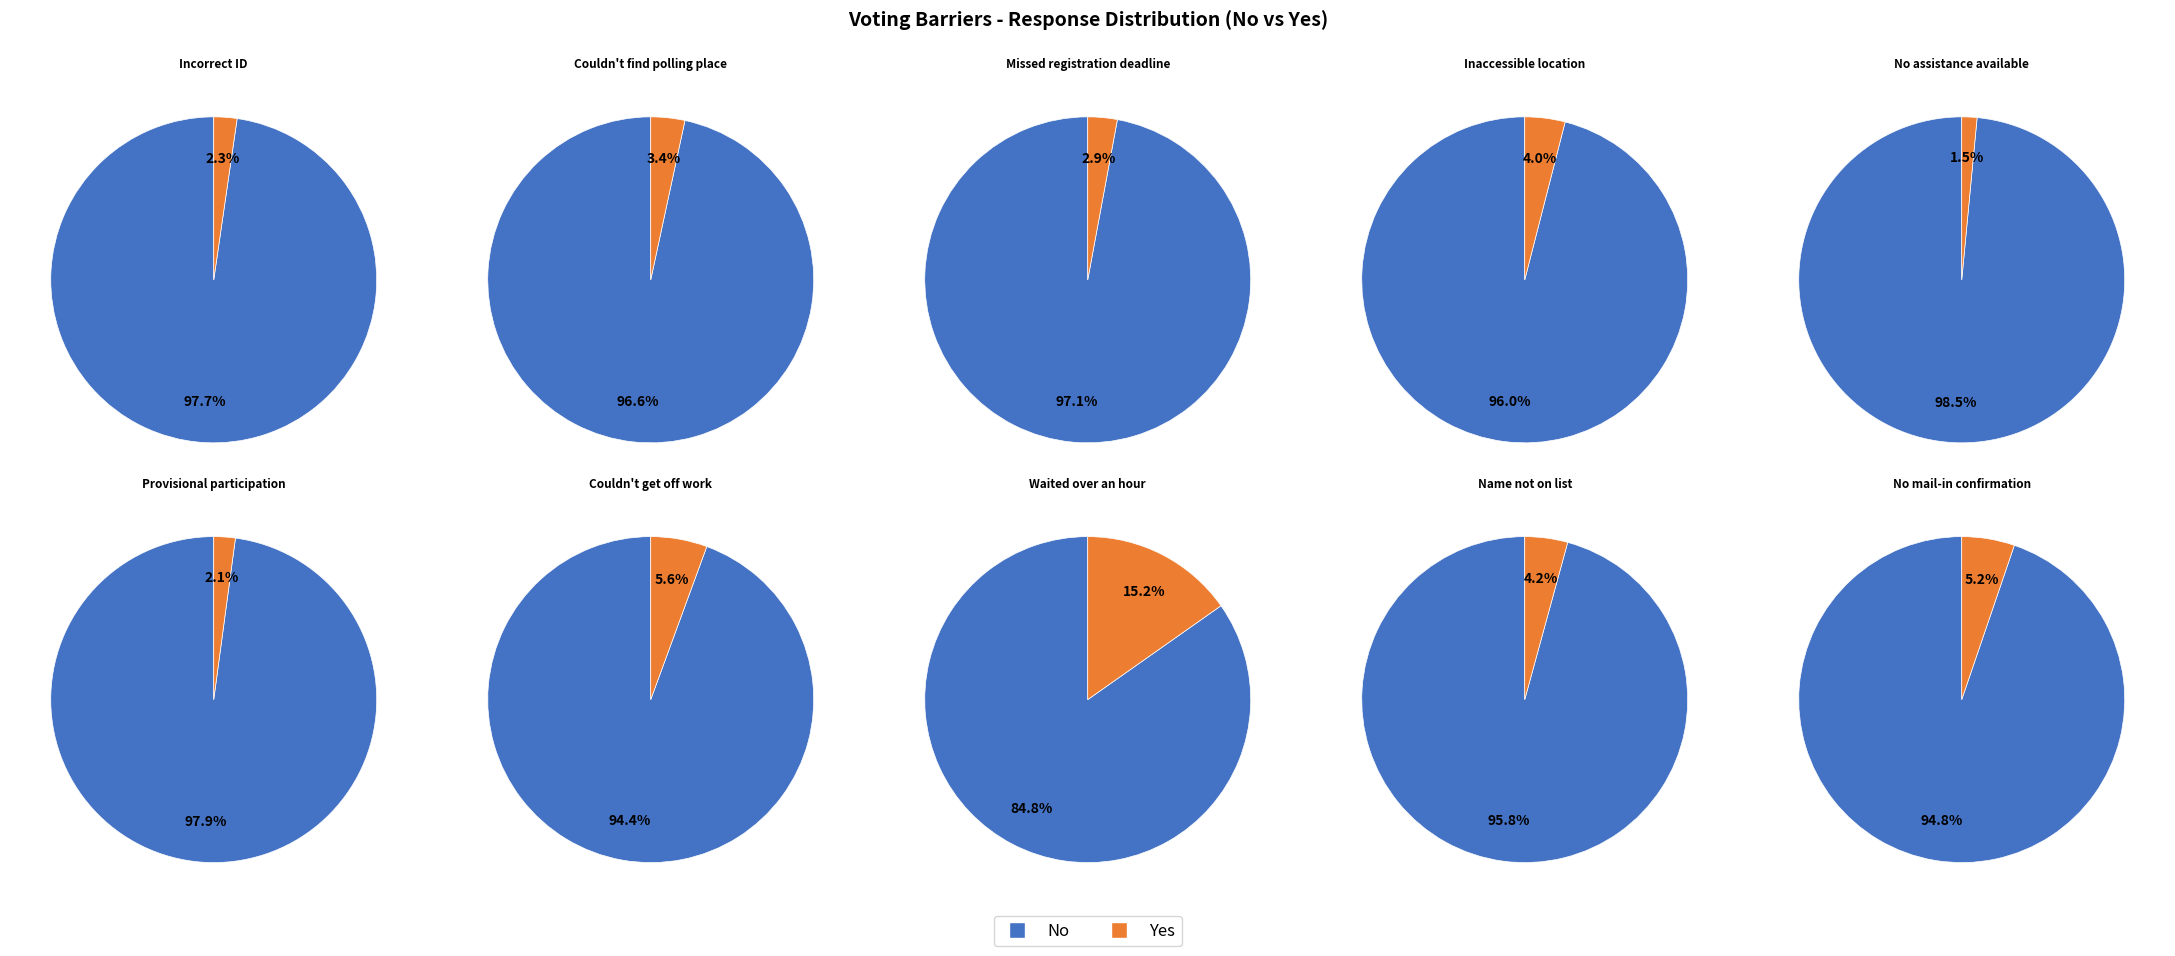

How many segments does this pie chart have?

10